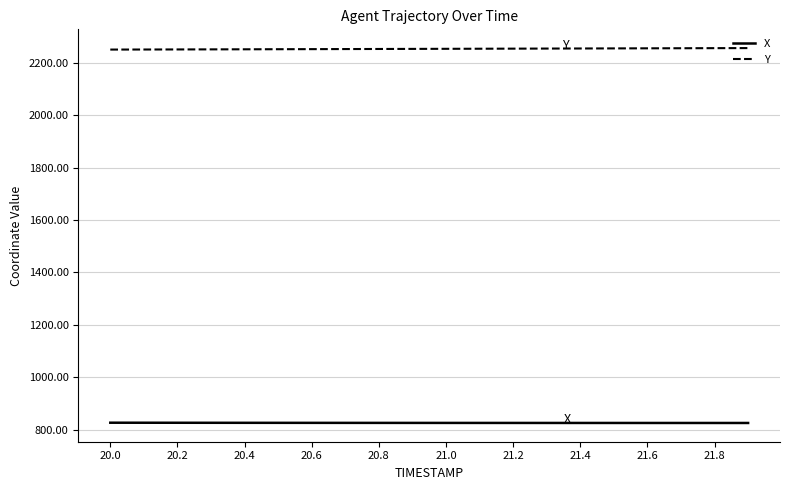

List the series in order of their peak value, highest first.

Y, X